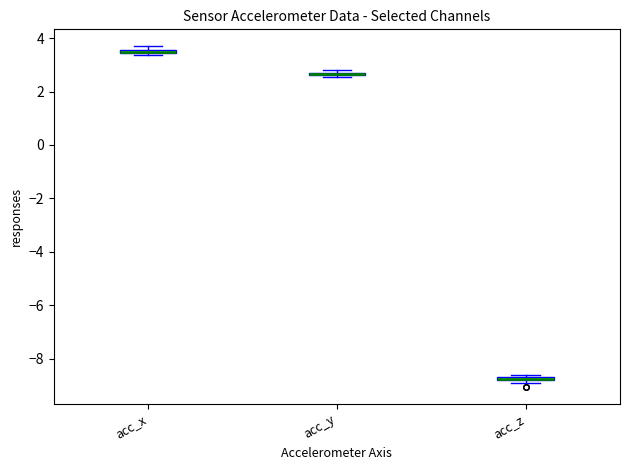

Where is the lower edge of the box for acc_y on the y-axis? The values are not printed on the chart, so give them approximately, as read against the axis.

2.6